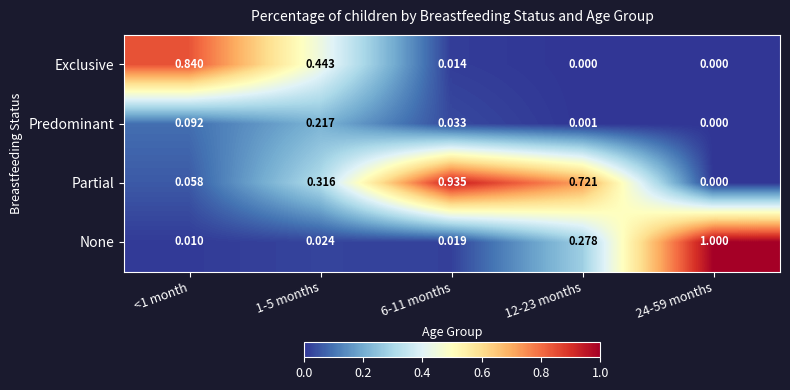

List the series in order of their peak value, lowest first.

Predominant, Exclusive, Partial, None